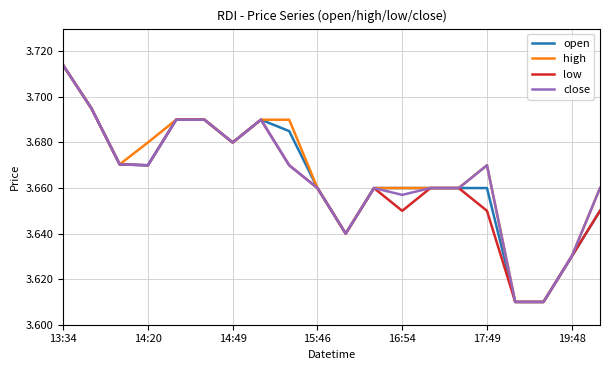

Which series has the largest range (max minus min)?

open